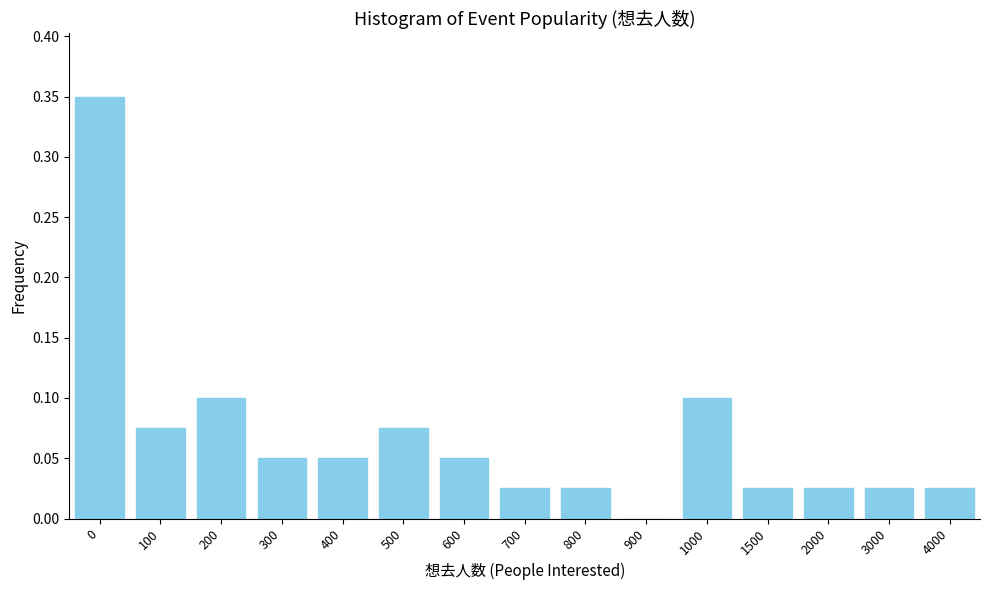

The value at 300 is 0.0. True or false?

False